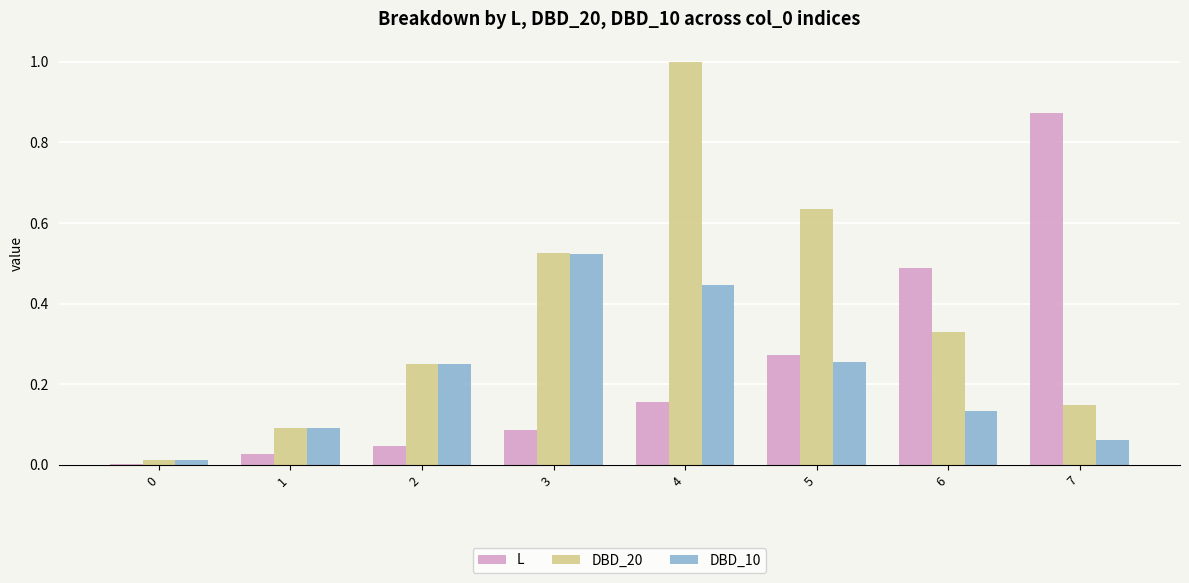

At which category is the sum across all series the highest?

4